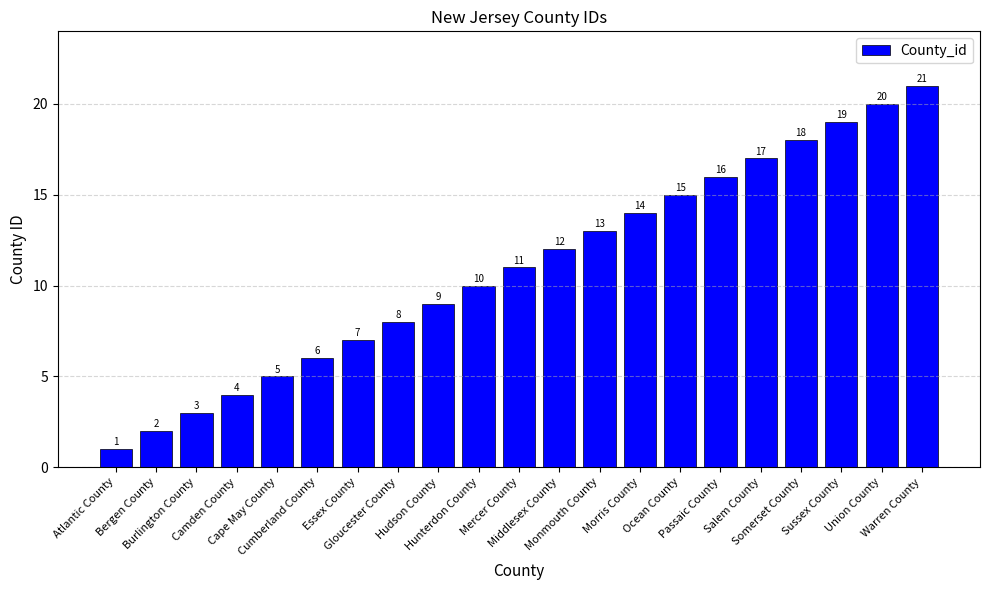

Which has a higher value, Ocean County or Cape May County?

Ocean County